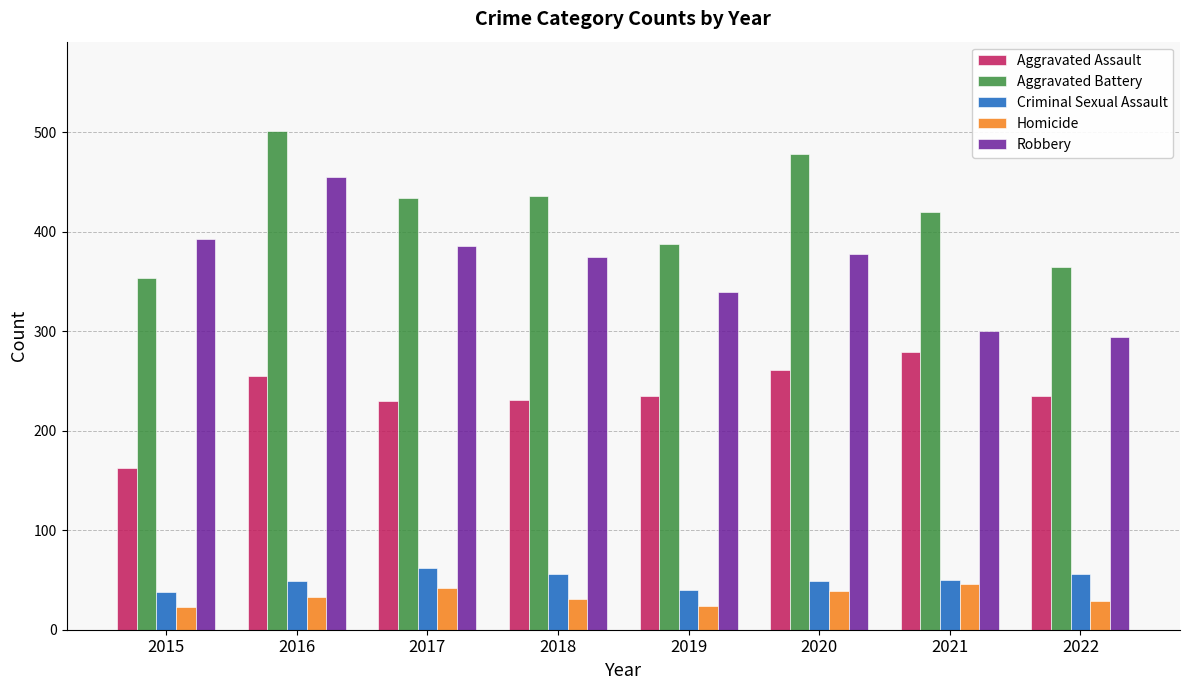

What is the difference between the highest and lowest values at 2019?

364